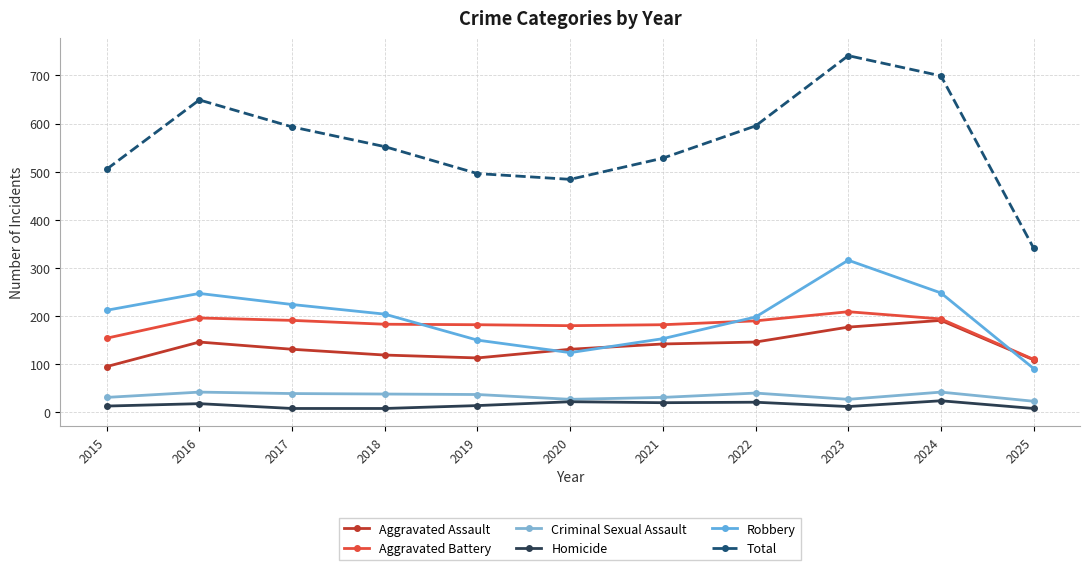

What is the sum of all Criminal Sexual Assault values?

377